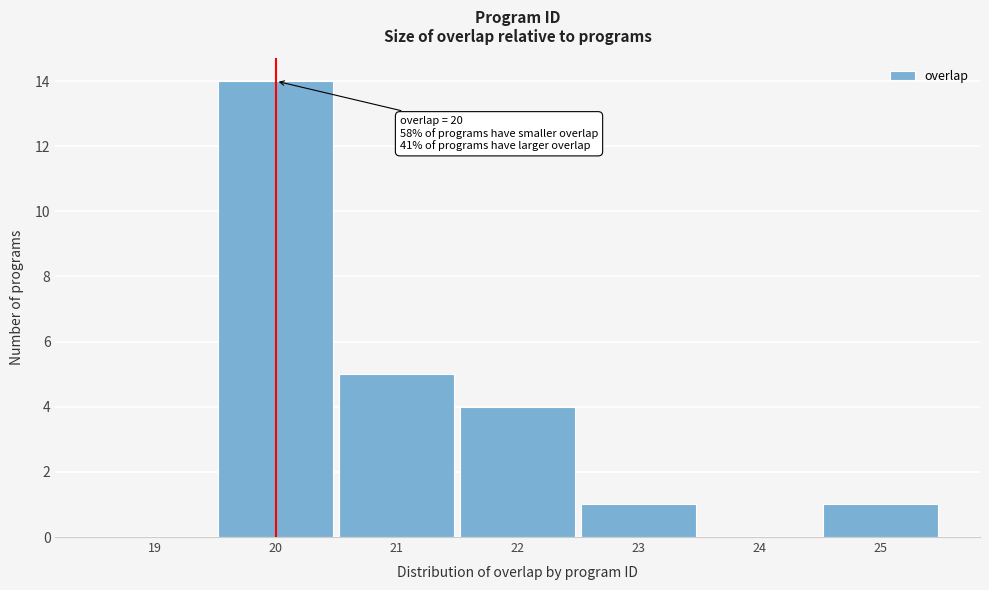

Reading right to left, extract all data points from this chart.

25=1	24=0	23=1	22=4	21=5	20=14	19=0